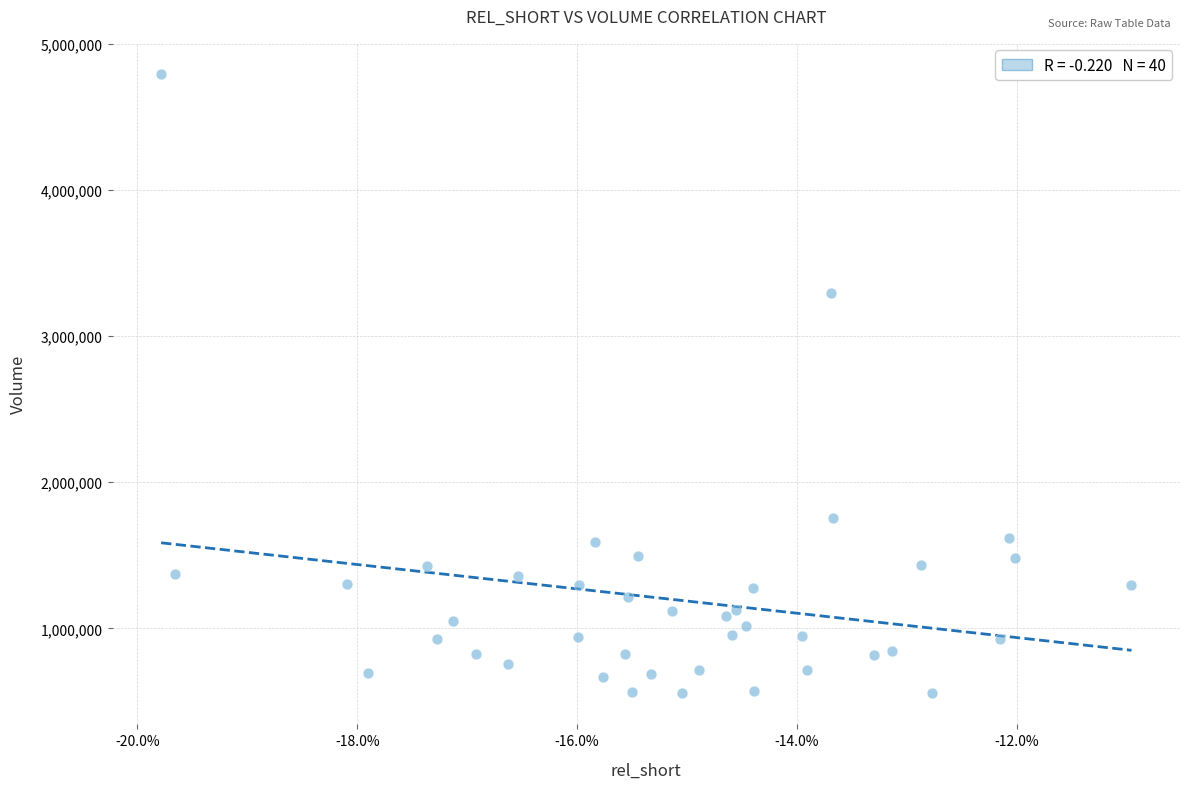

What Y value in the scatter plot is closest to 2674600?

3296900